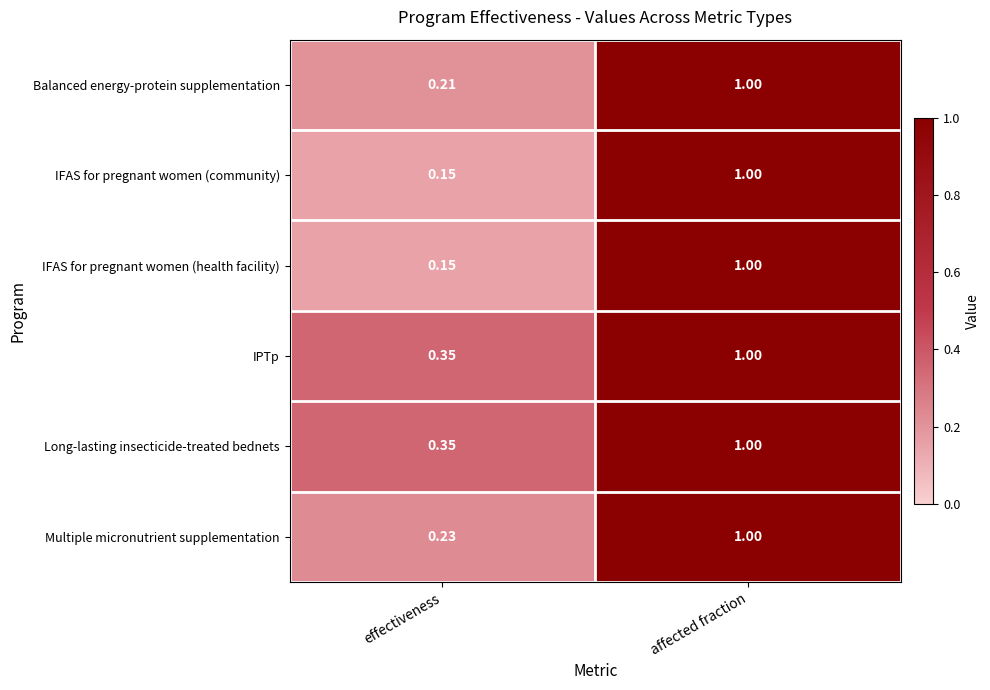

At which category is the sum across all series the highest?

affected fraction